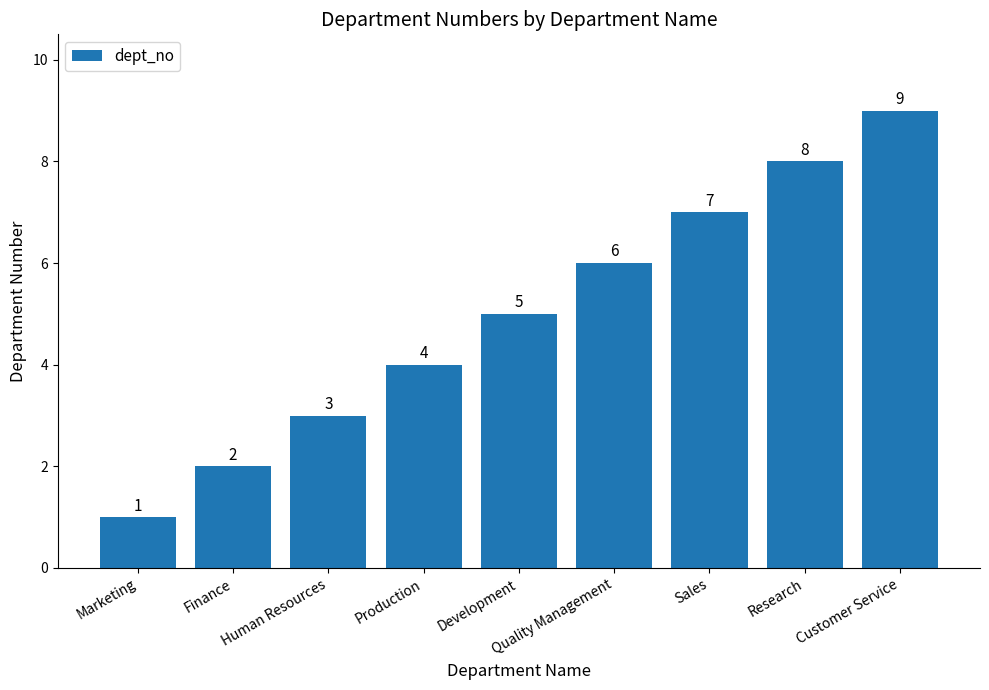

Which label corresponds to the largest value in the chart?

Customer Service